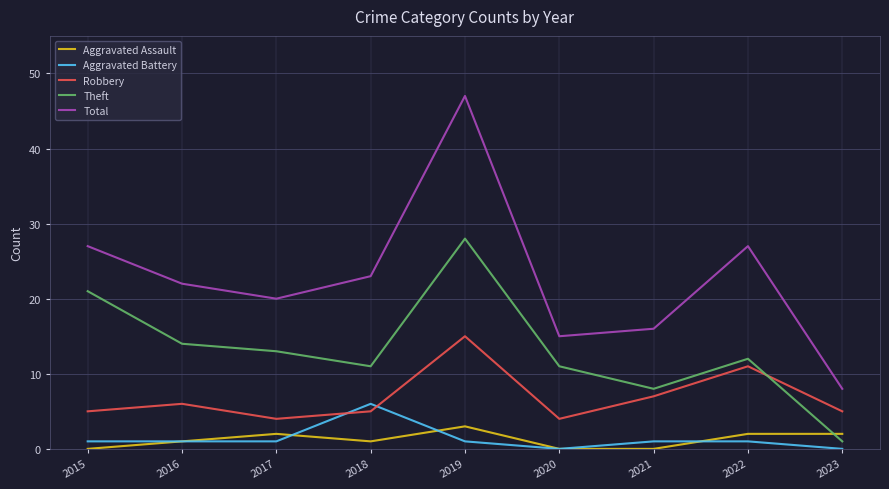

What is the approximate value of Total at 2018?

23